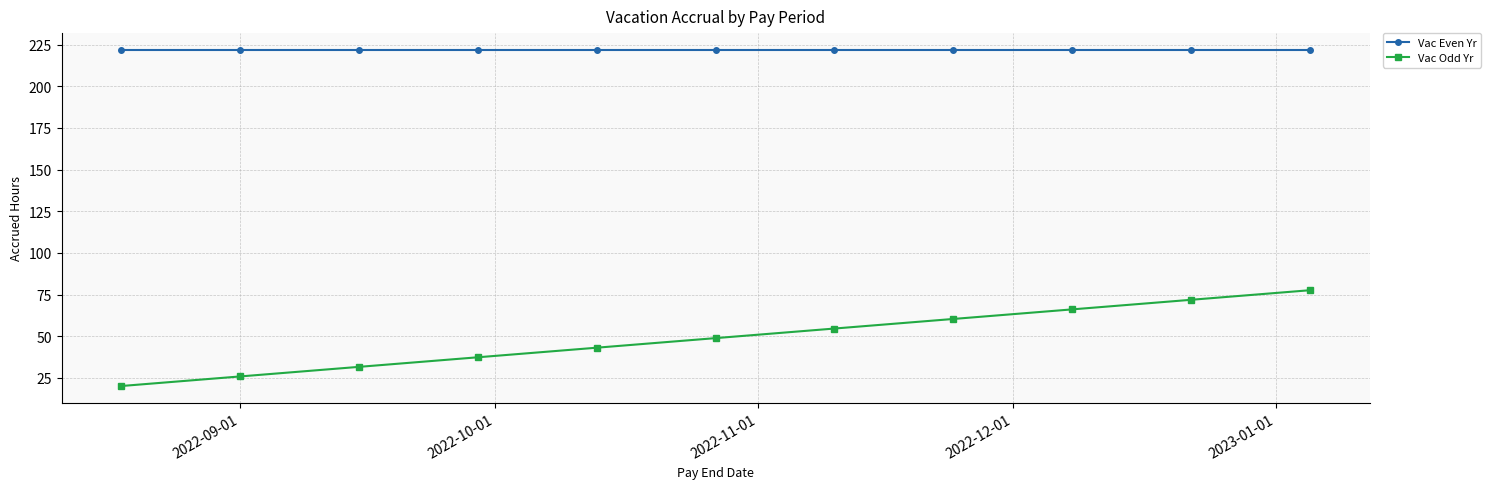

What is the sum of all Vac Even Yr values?

2439.5